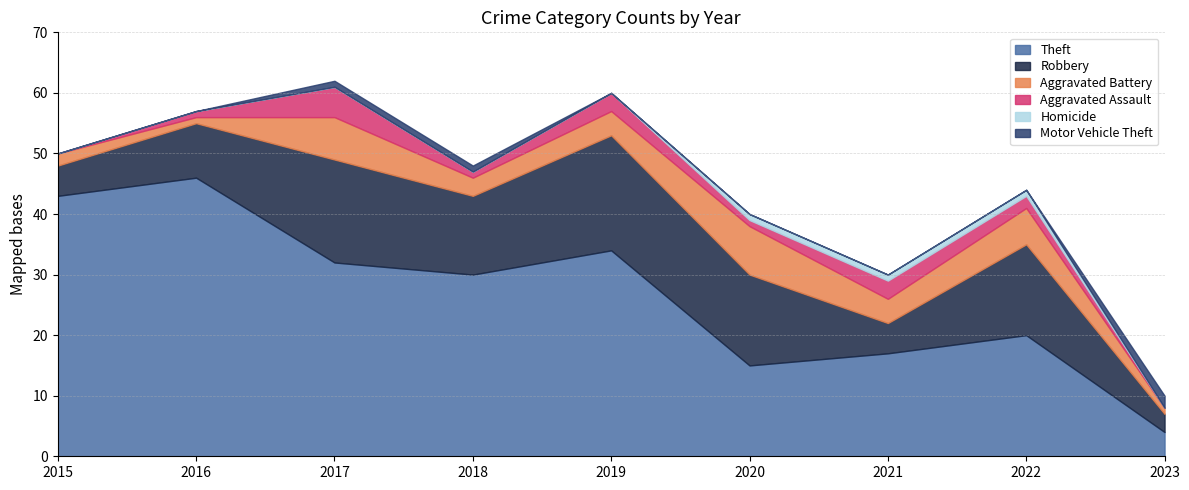

What are all the series names shown in the legend?

Theft, Robbery, Aggravated Battery, Aggravated Assault, Homicide, Motor Vehicle Theft